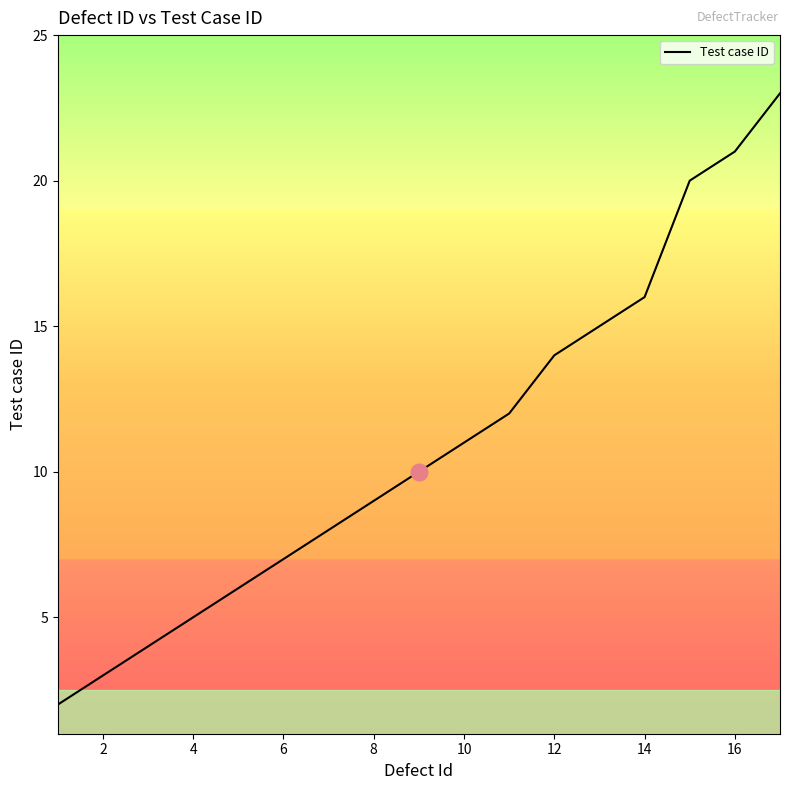

What is the greatest value displayed?

23